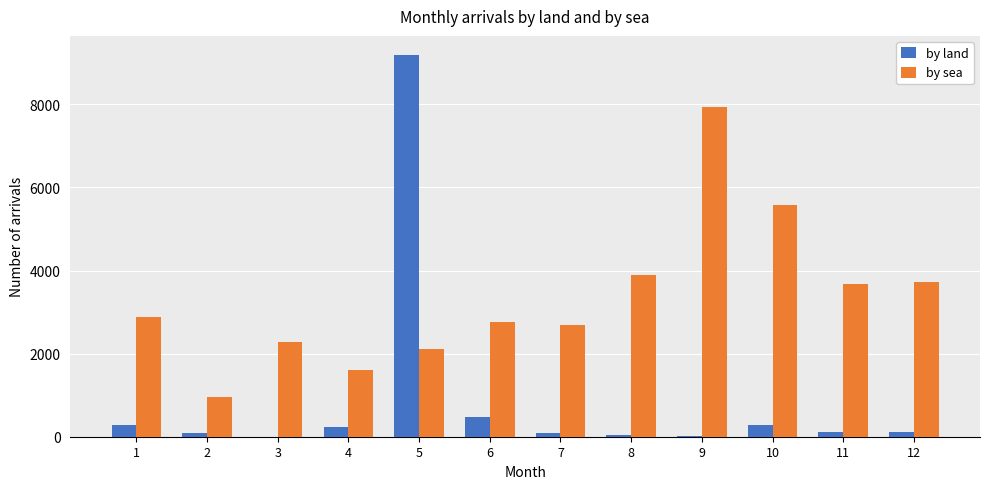

Between 2 and 8, which series saw the biggest shift?

by sea